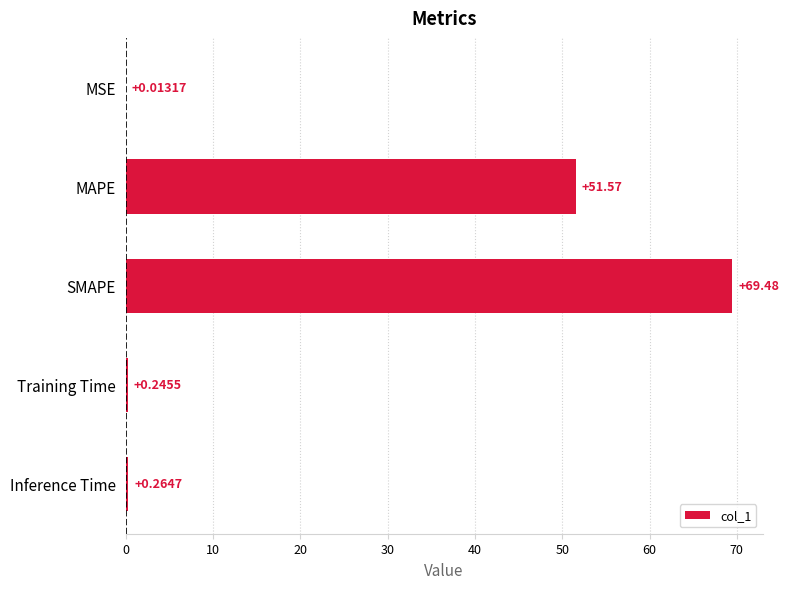

What is the sum of the values at Training Time and Inference Time?

0.5